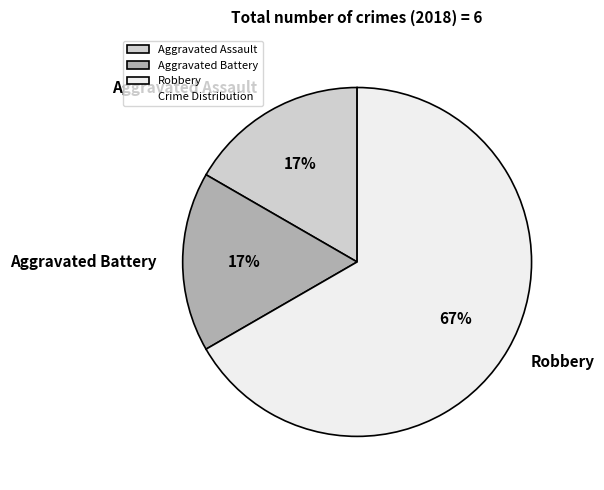

How many slices are in this pie chart?

3